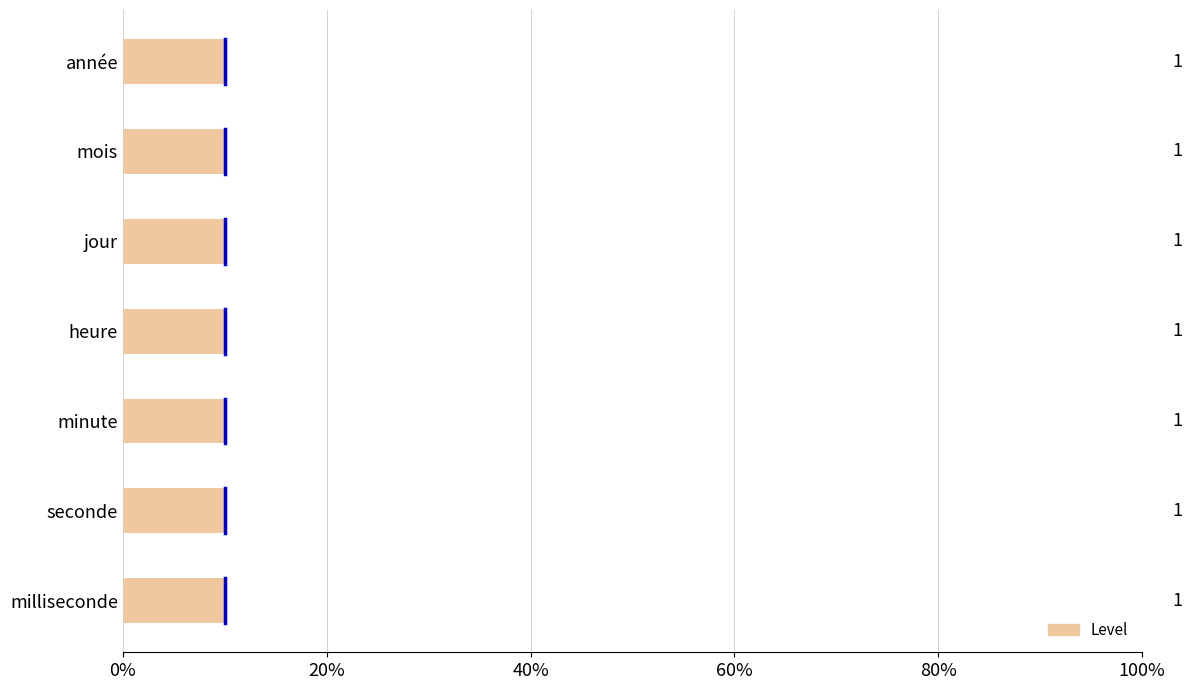

The chart shows a value of 2.5 at 20%. True or false?

False